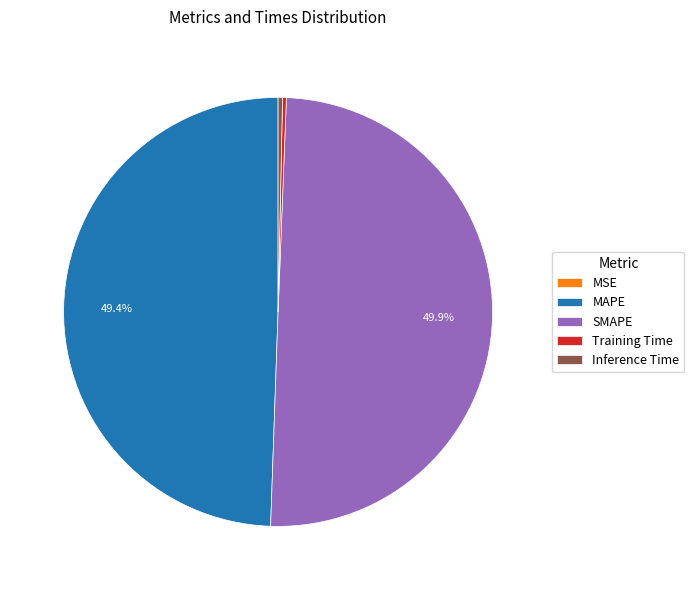

Does MAPE represent more than half of the total?

No